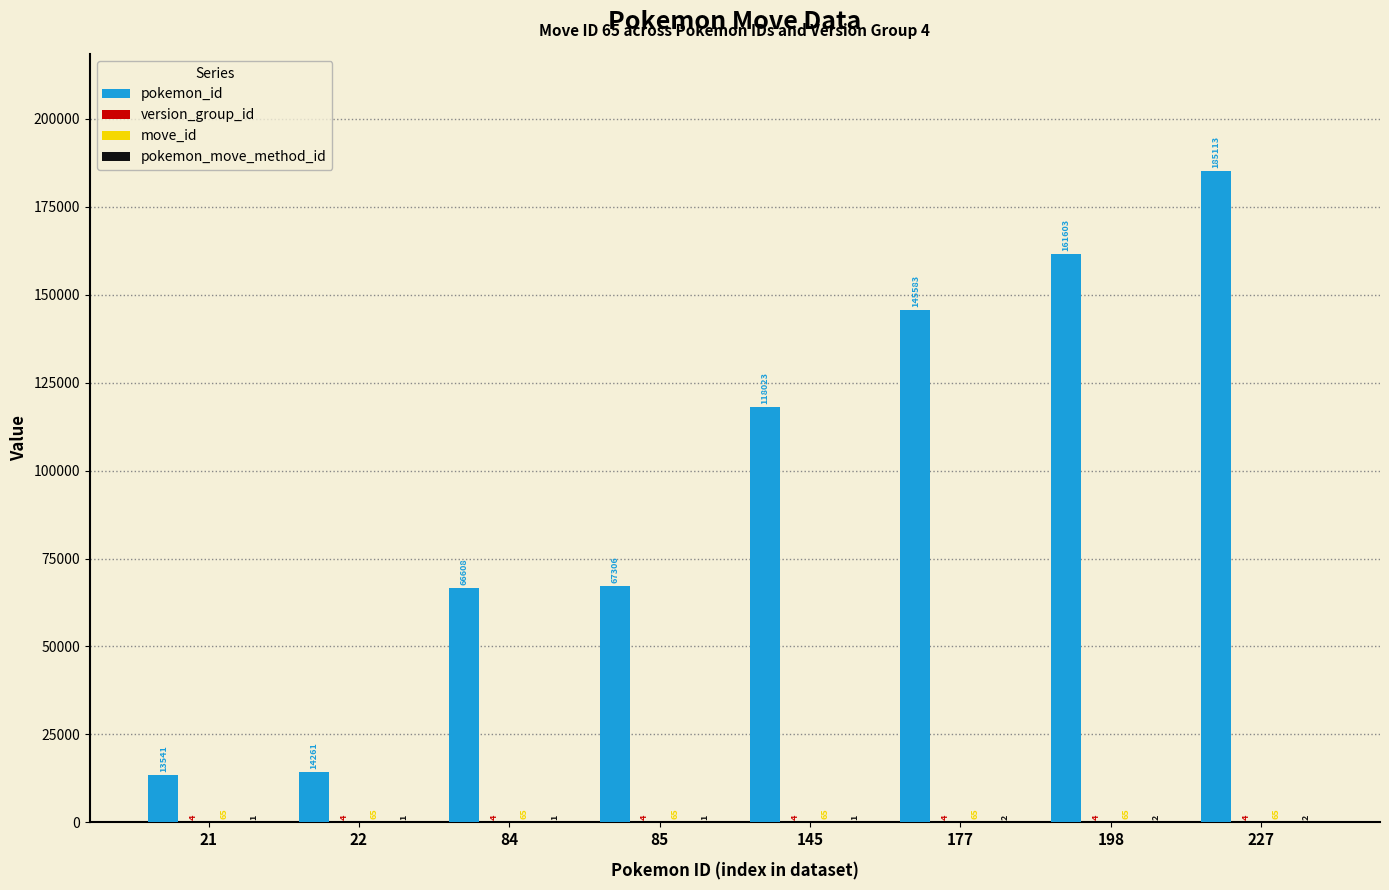

Which category has the highest value across all series?

227